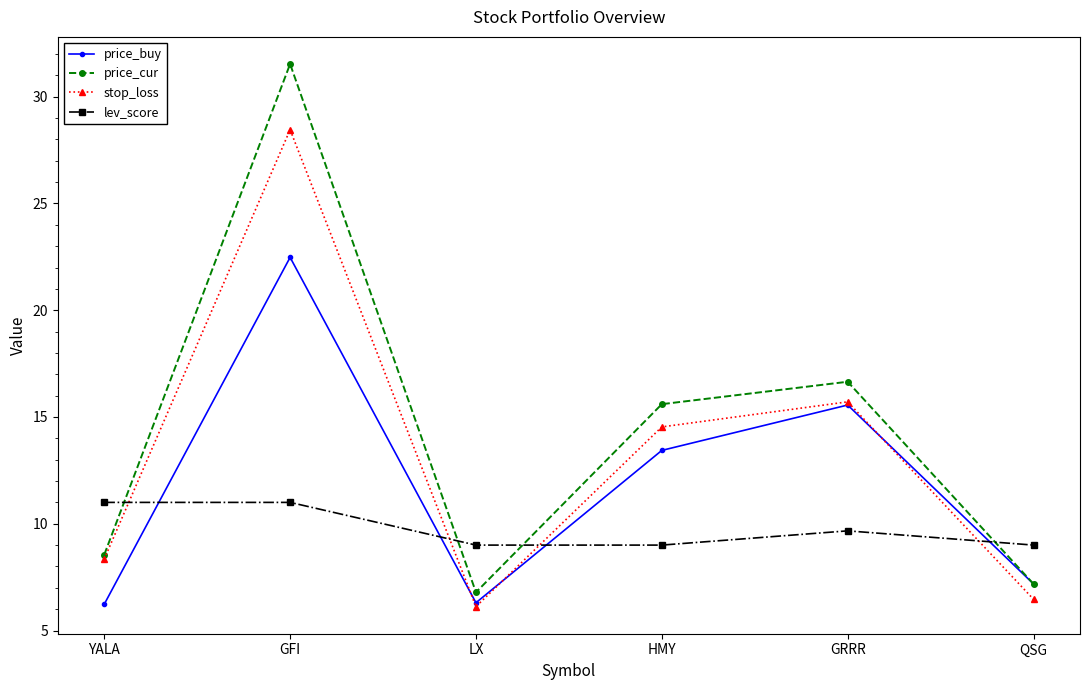

How many intersections are there between lev_score and price_cur?

4